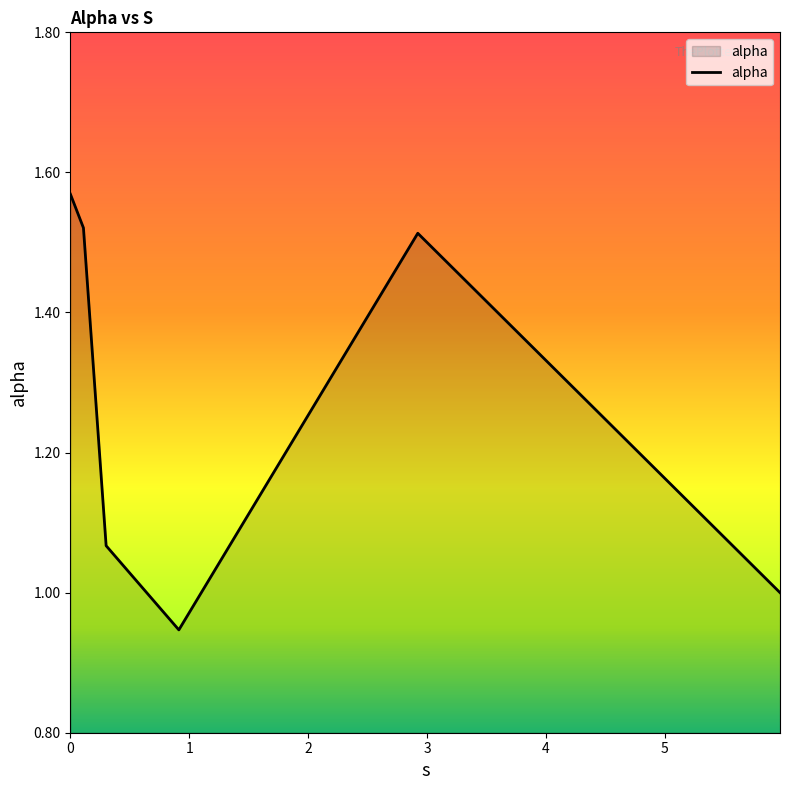

How many lines are shown in the chart?

1